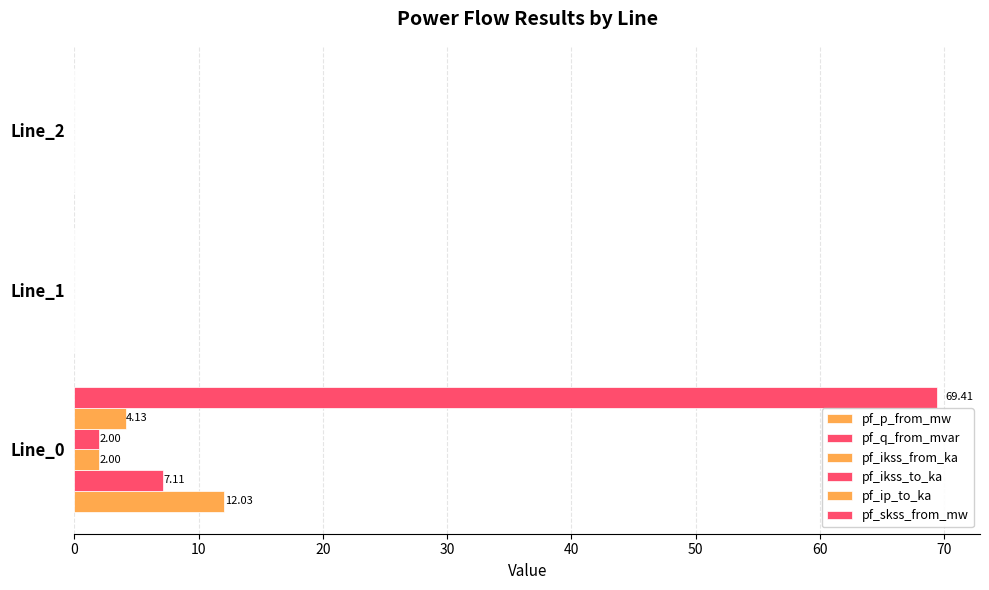

How many data points does each series have?

3